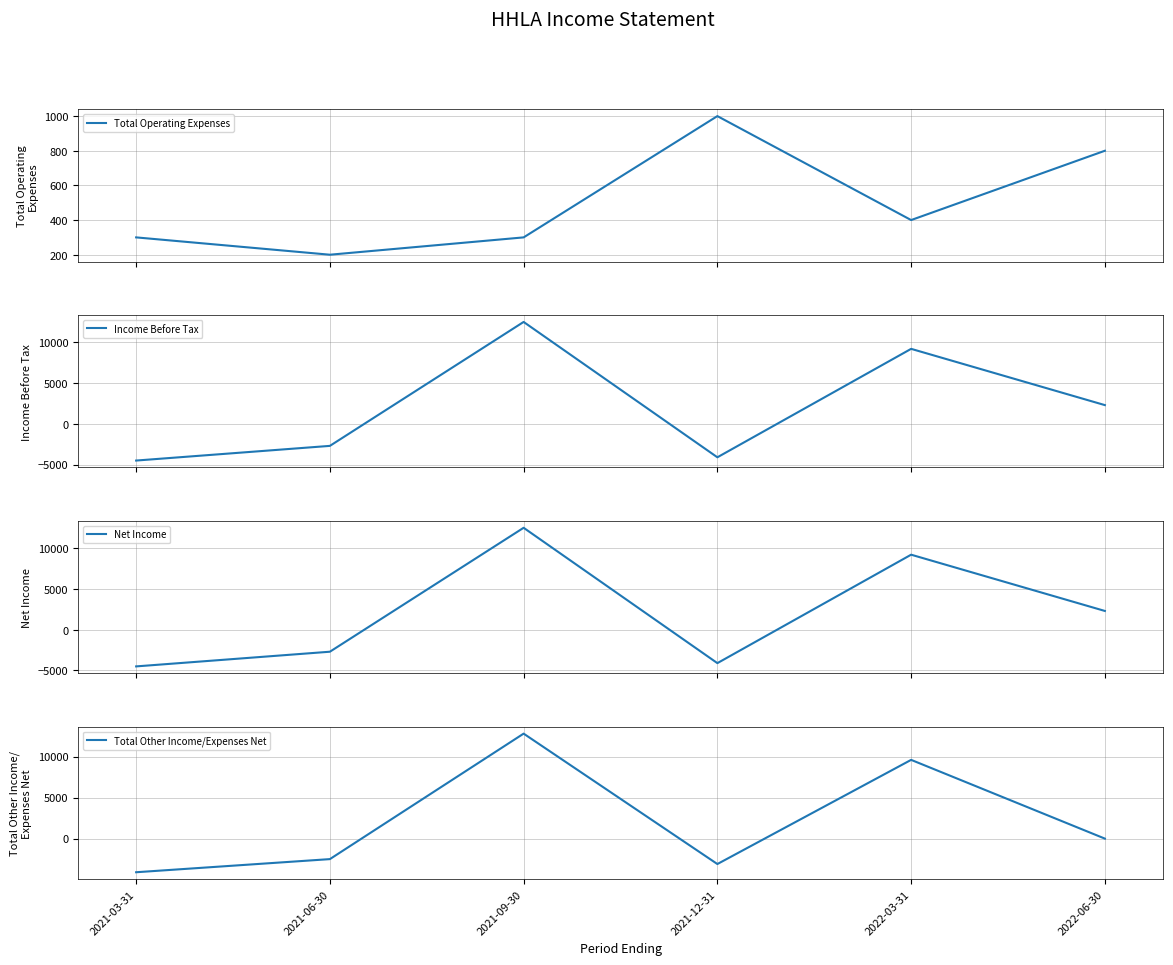

True or false: Total Other Income/Expenses Net has more than 1 interior local peaks.

True